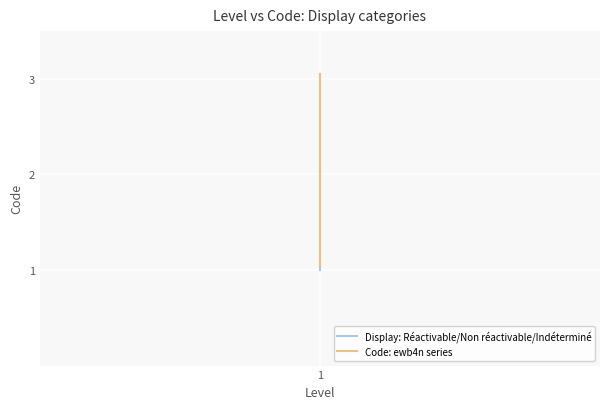

How many data points in Display: Réactivable/Non réactivable/Indéterminé are less than 2?

1